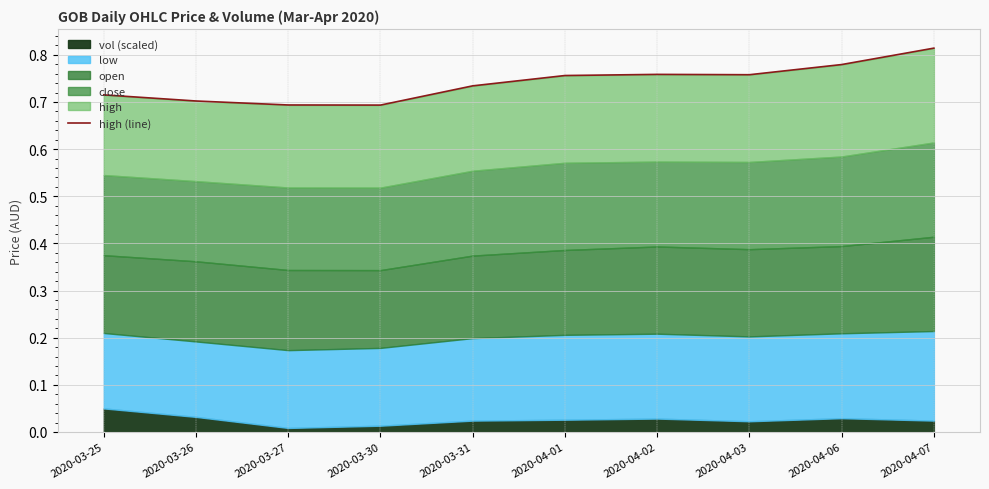

The value at 2020-03-27 is 1.1. True or false?

False